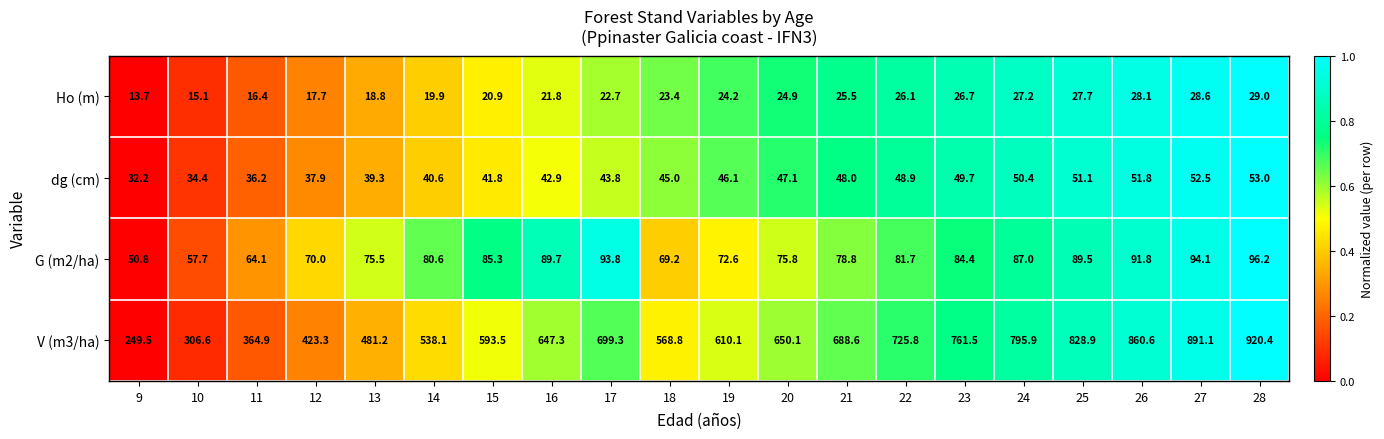

Which series changed the most between 16 and 20?

G (m2/ha)